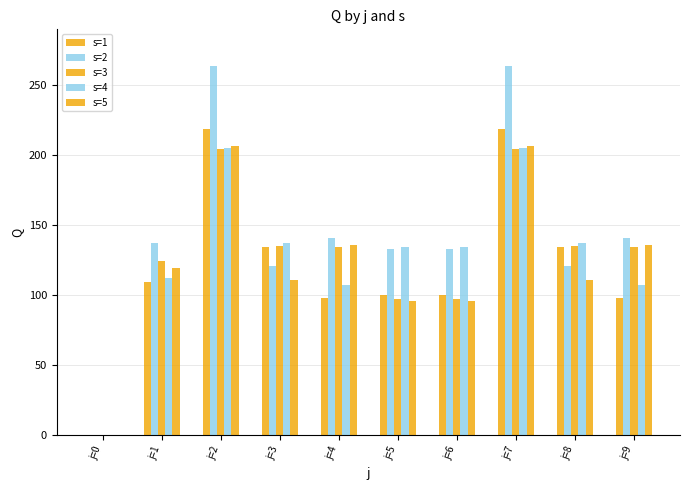

How many groups of bars are there?

10